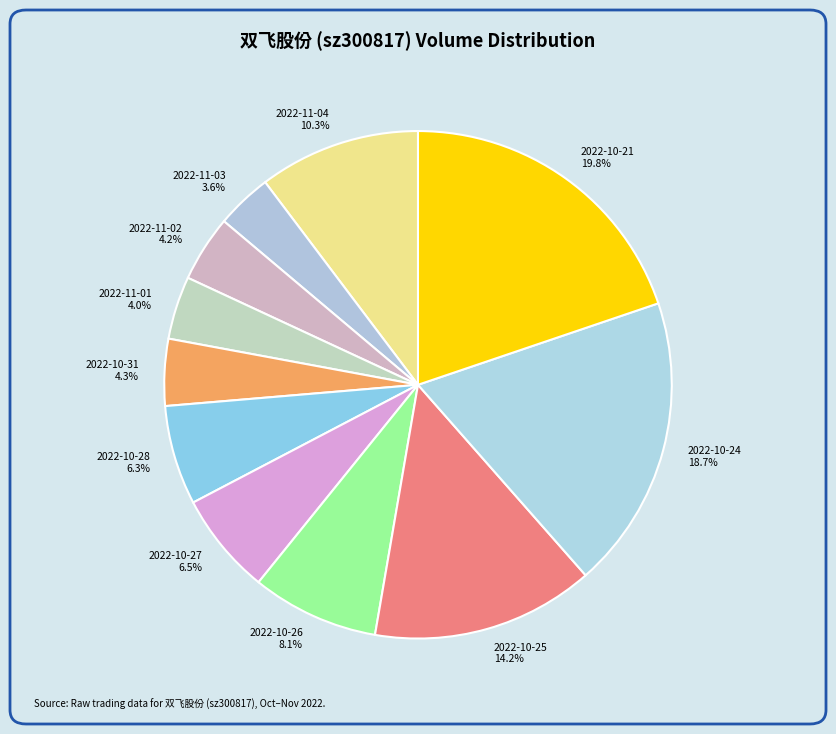

To the nearest percent, what is the average slice percentage?

9%